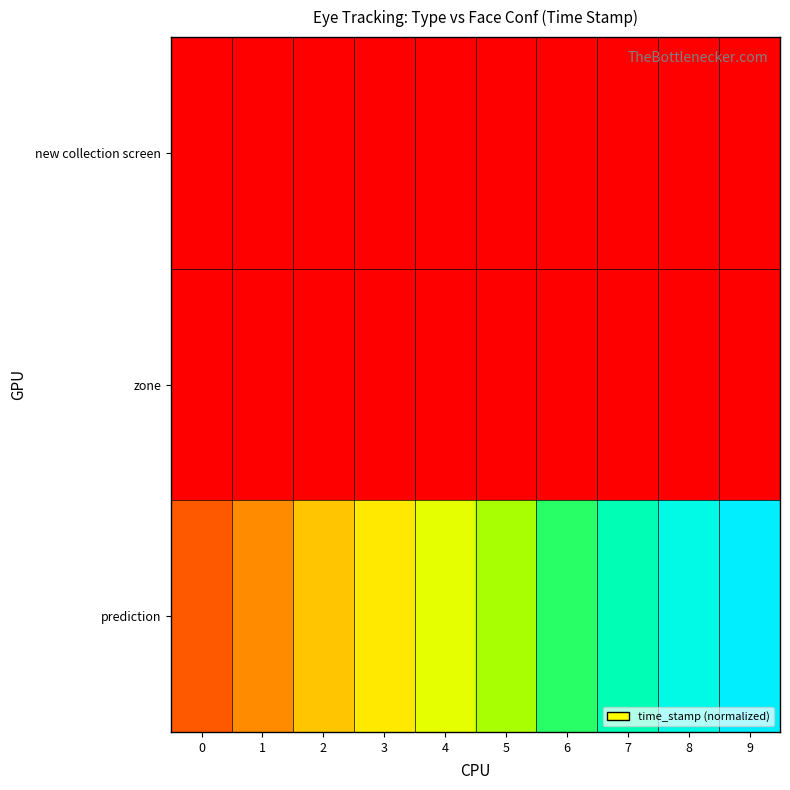

List the series in order of their peak value, lowest first.

new collection screen, zone, prediction